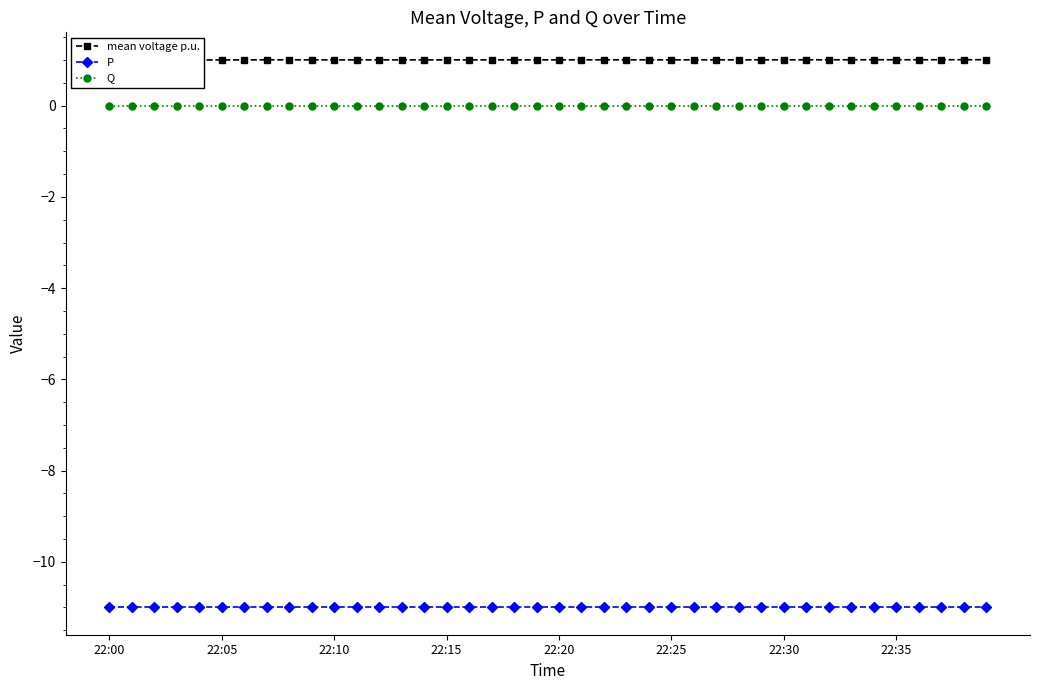

Which series has the largest total across all categories?

mean voltage p.u.